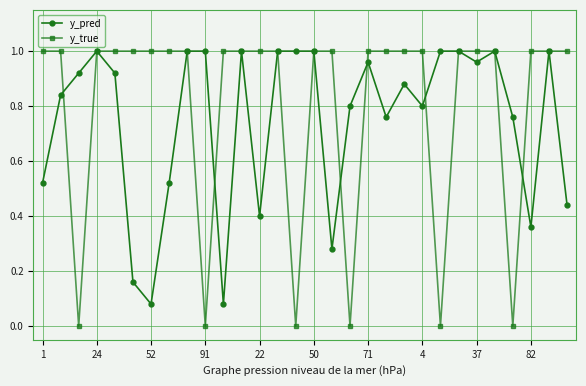

Which series has the widest spread of values?

y_true